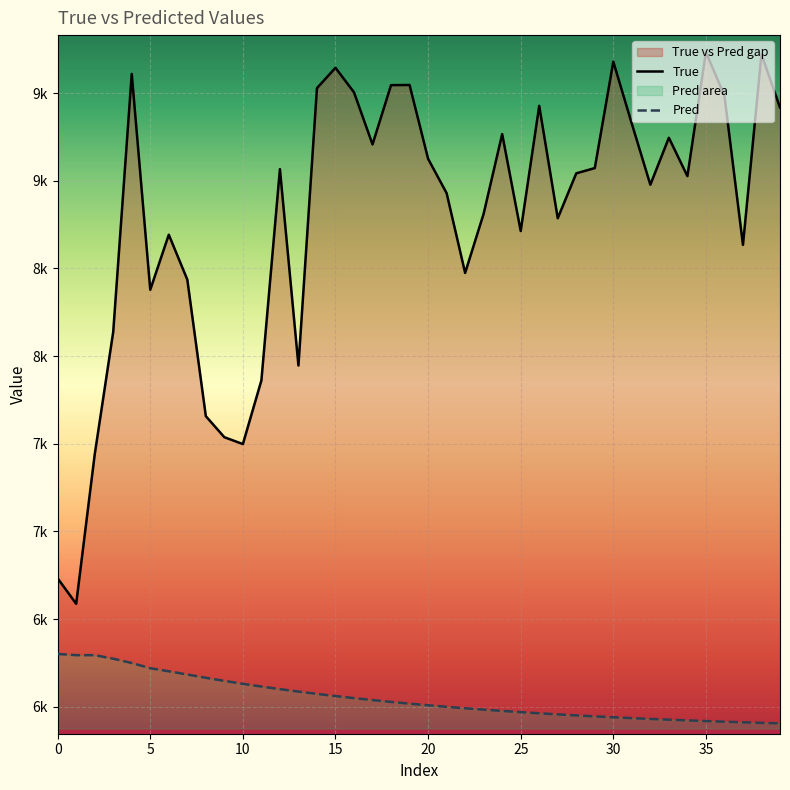

True or false: Pred and True intersect in this chart.

False